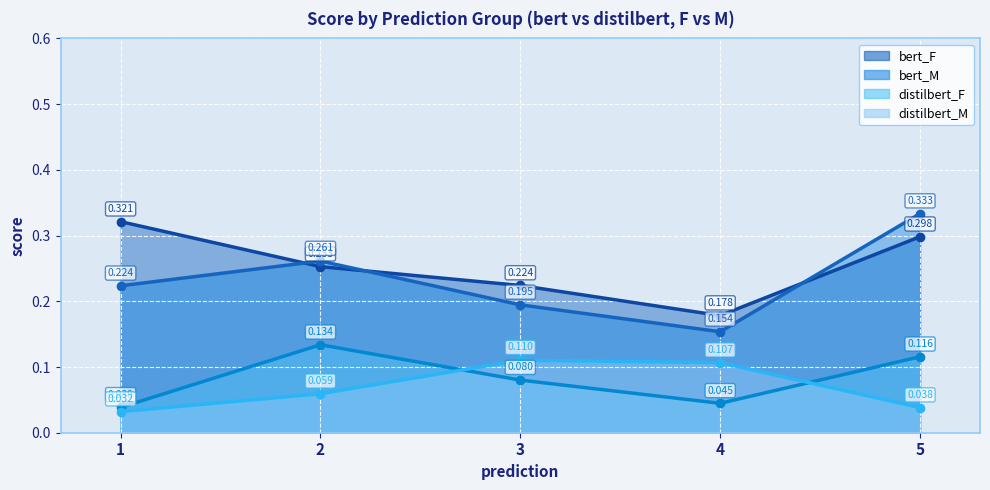

What is the value of the bert_F point at the 4th from the left?

0.2